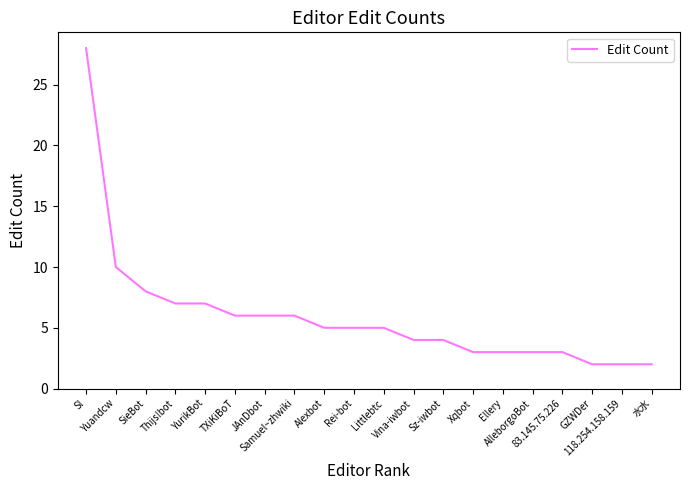

What is the ratio of the value at Alexbot to the value at Yuandcw?

0.5